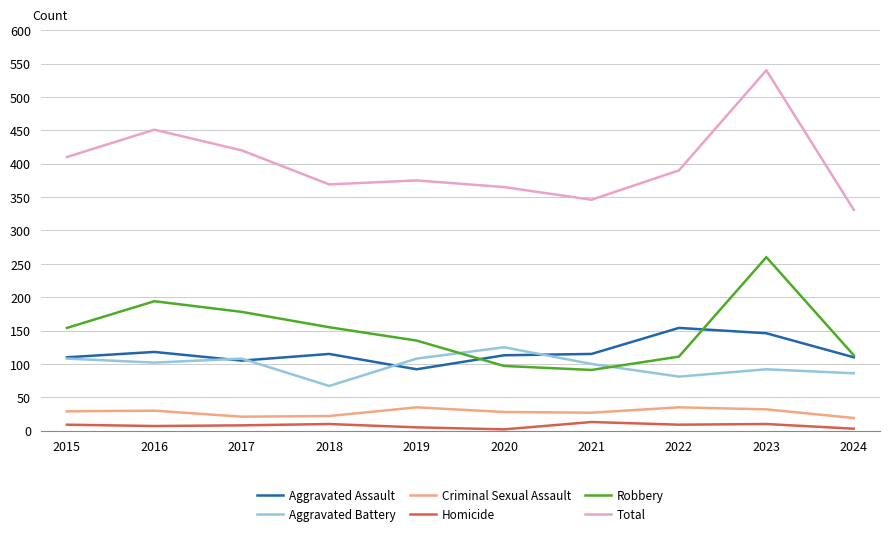

True or false: Homicide and Aggravated Battery cross at least once.

False